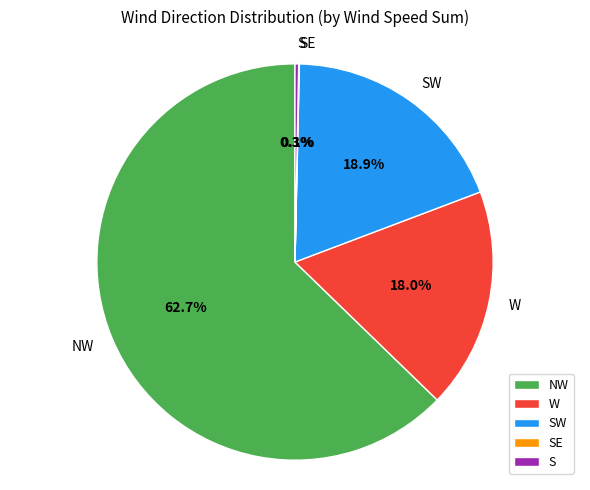

Which has a higher value, SW or S?

SW